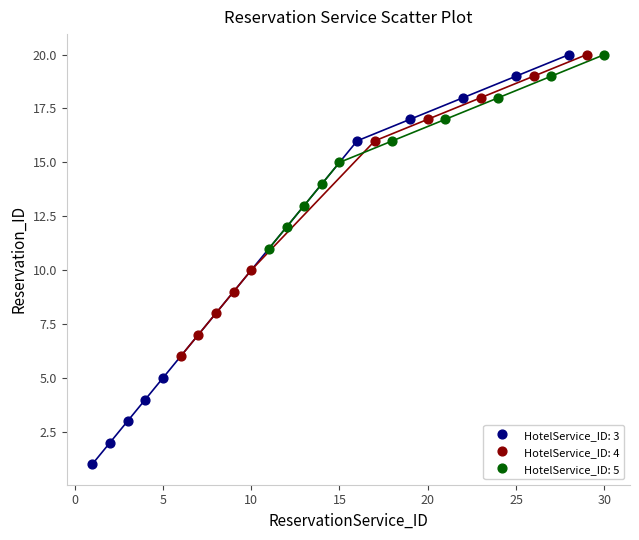

Which series contains the lowest Y value?

HotelService_ID: 3